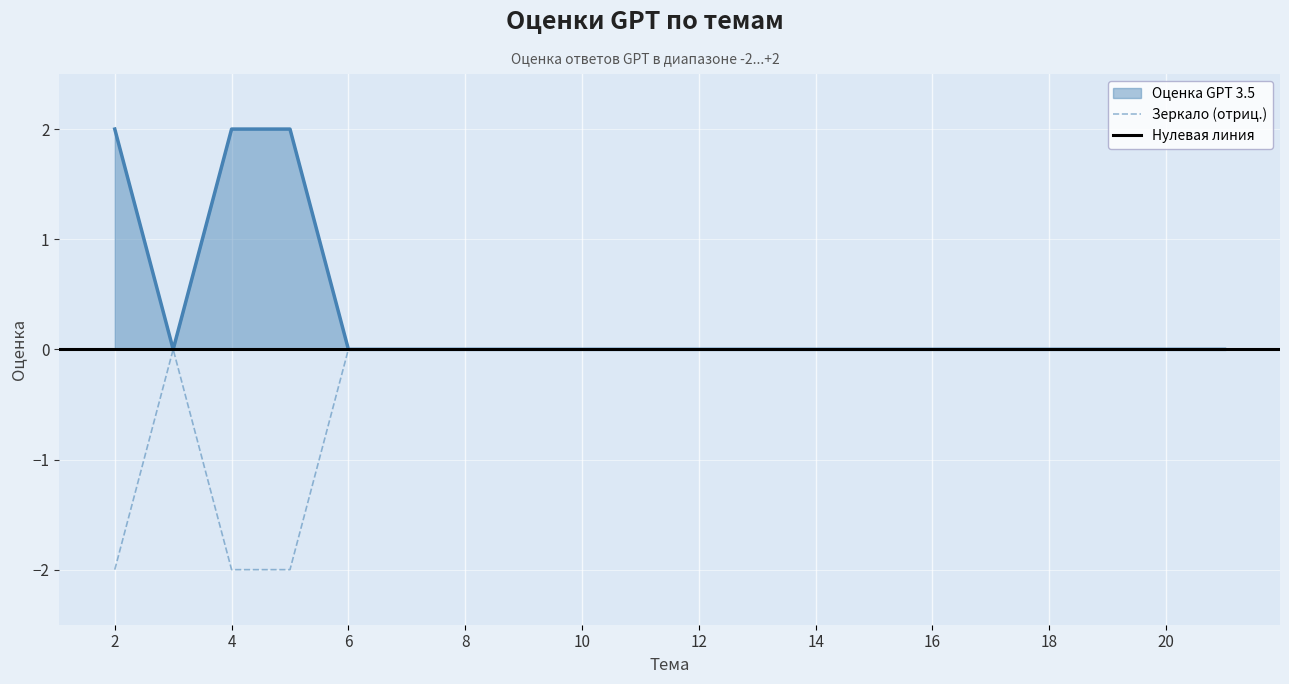

At which label is Оценка GPT 3.5 closest to 1?

2